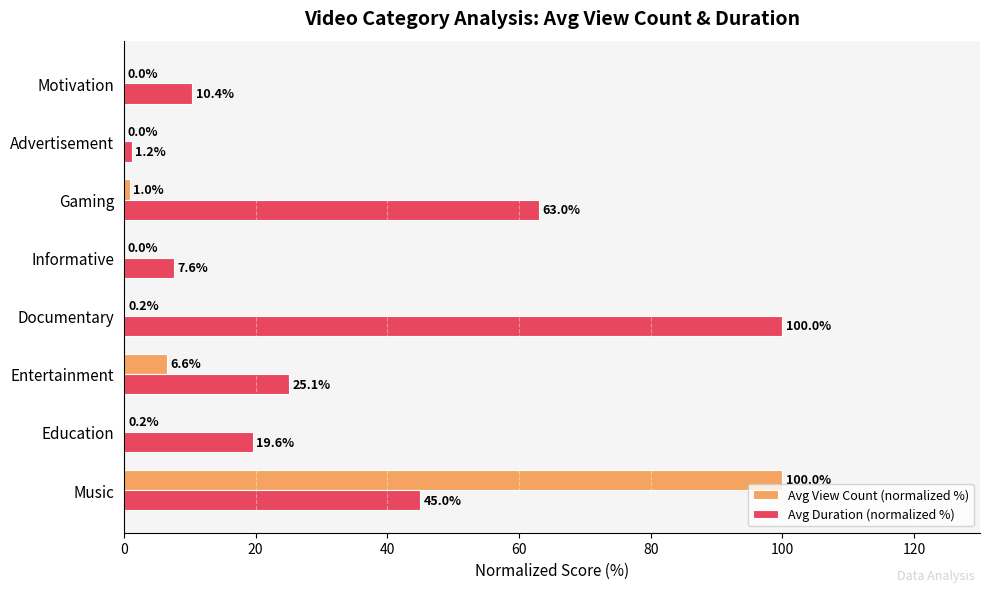

Which series has the largest range (max minus min)?

Avg View Count (normalized %)